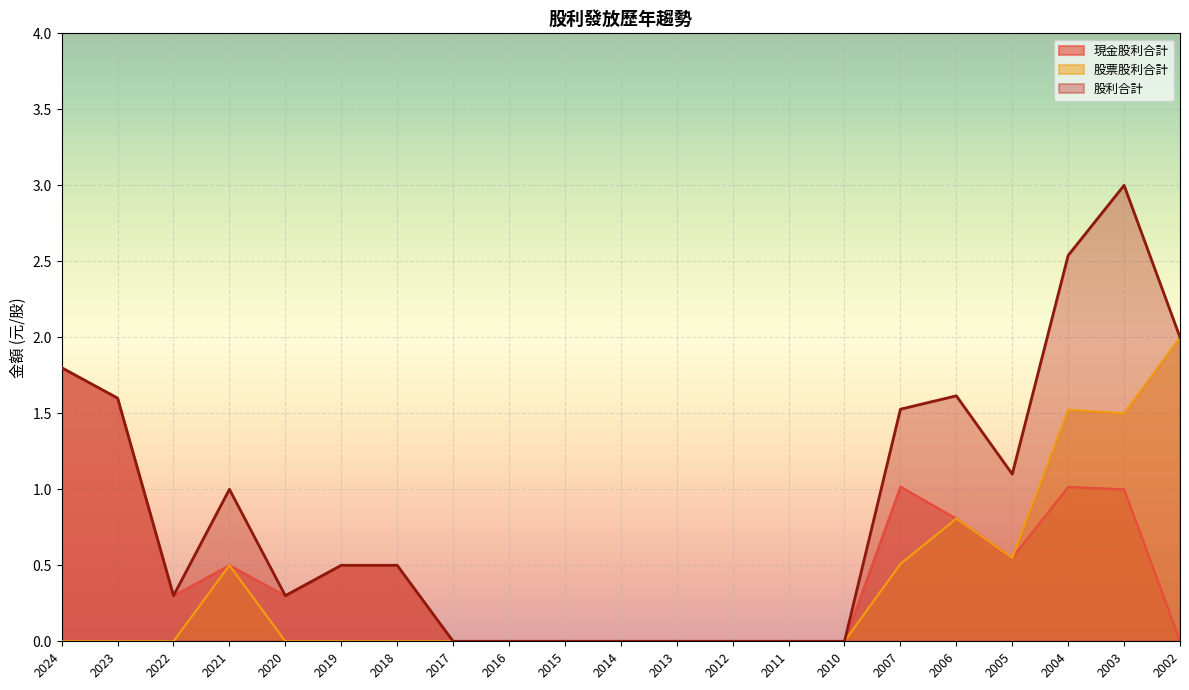

Where is the first local maximum for 股票股利合計?

2021